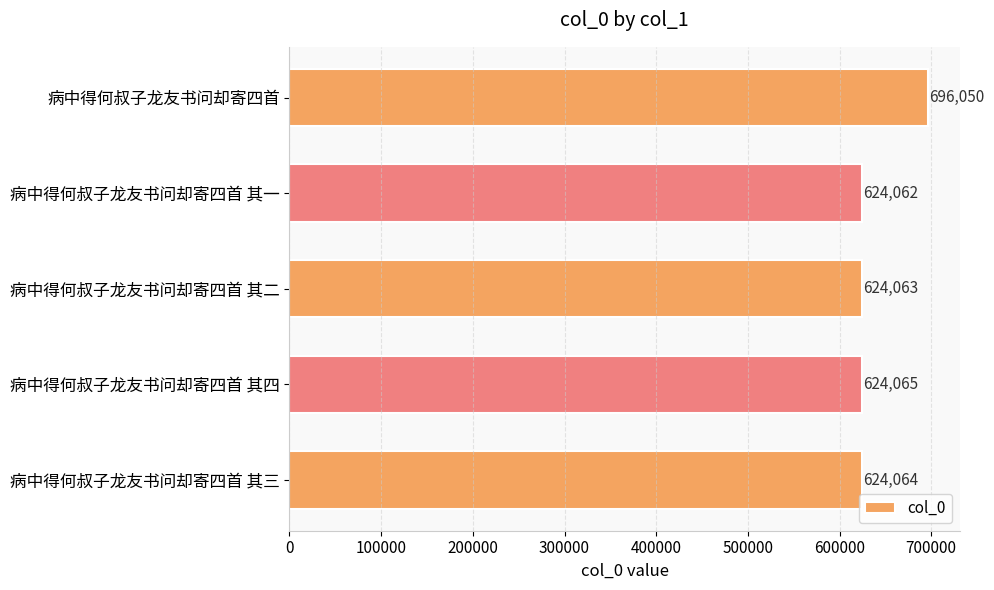

True or false: the data shows 361322 at 病中得何叔子龙友书问却寄四首 其三.

False